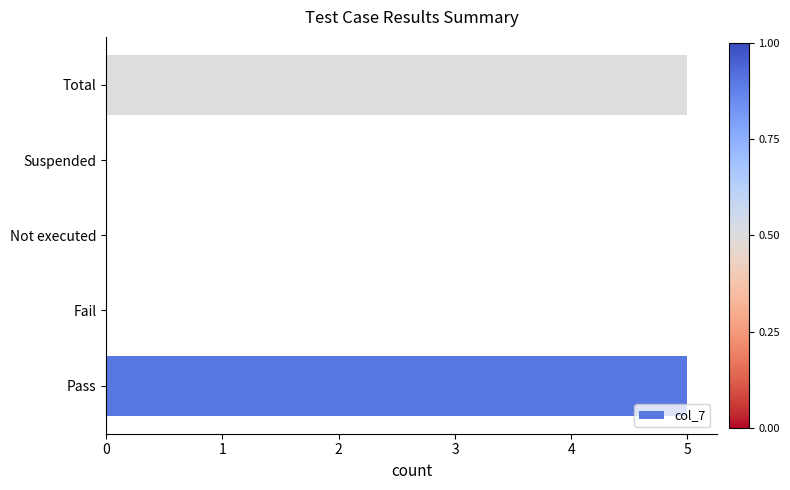

True or false: the data shows 5 at Total.

True